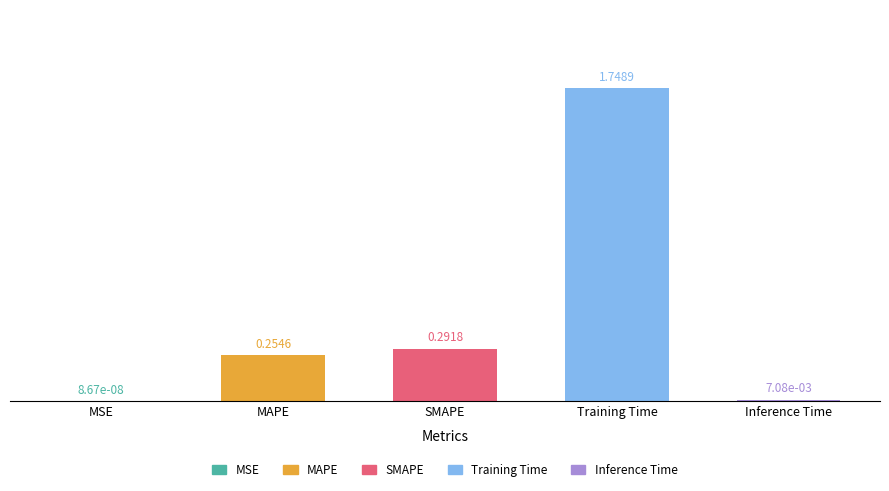

Which category has the highest value across all series?

Training Time